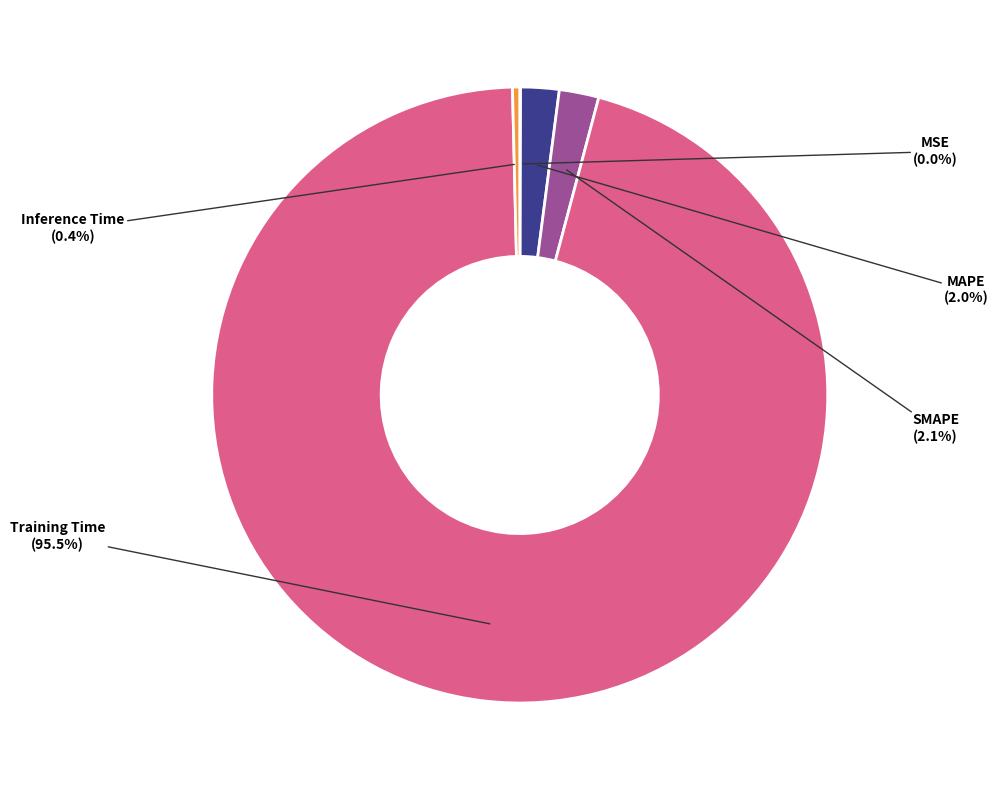

How many slices are in this pie chart?

5